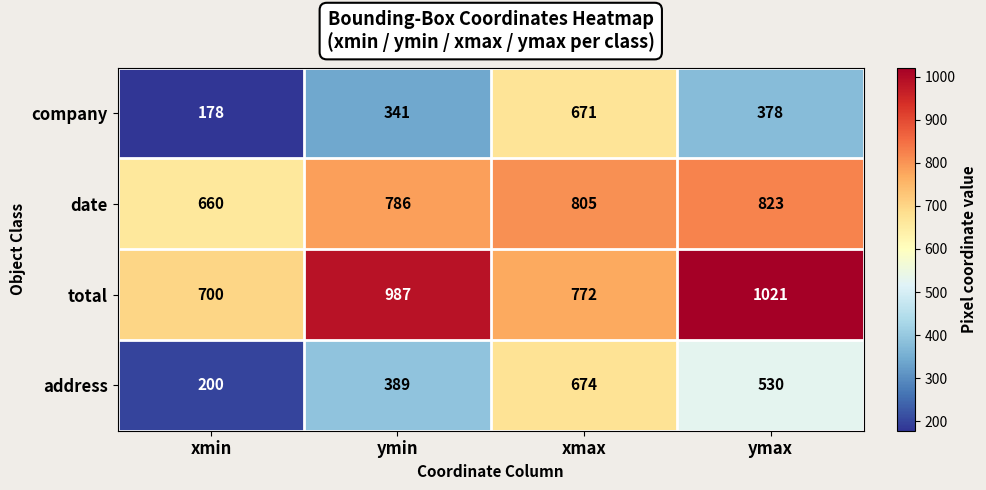

The company series shows 178 at xmin. True or false?

True